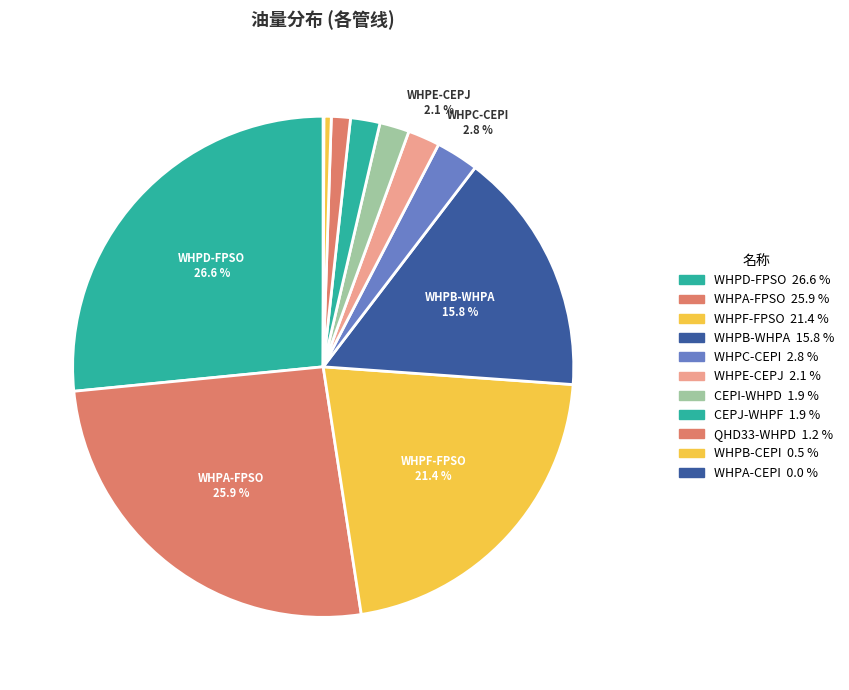

Does any single category account for the majority?

No